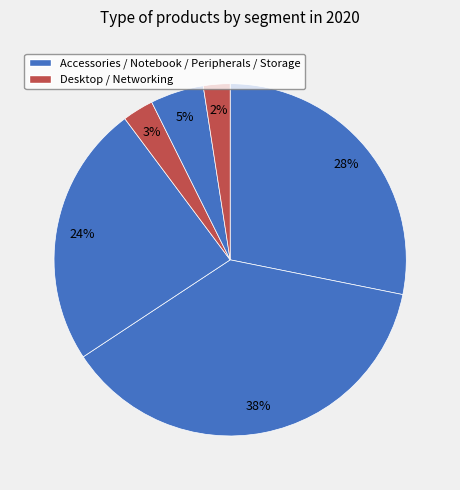

Count the number of slices in the pie.

6